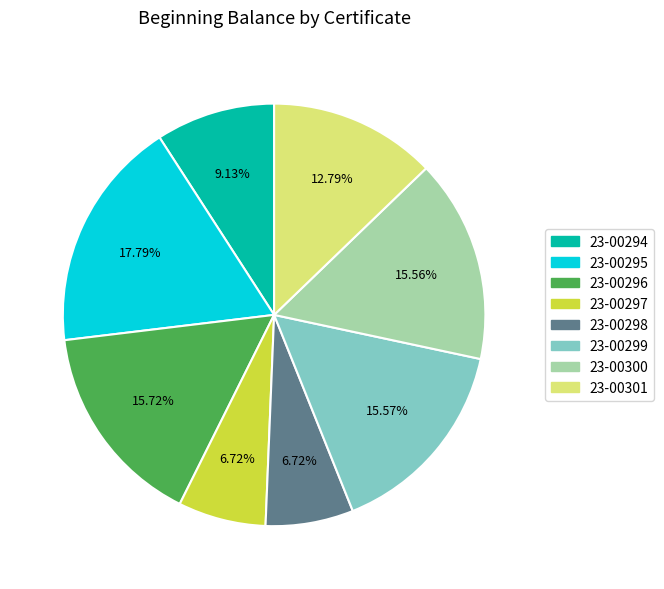

How much of the chart is everything except 23-00295?

82.2%